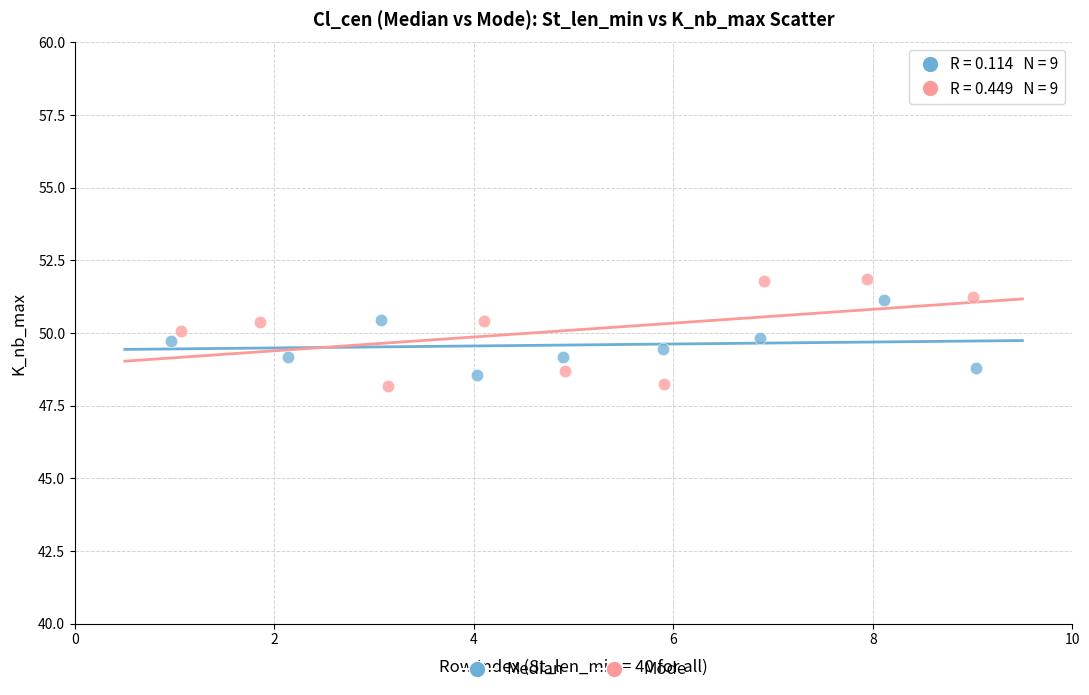

Which series has the largest Y range (max minus min)?

Mode